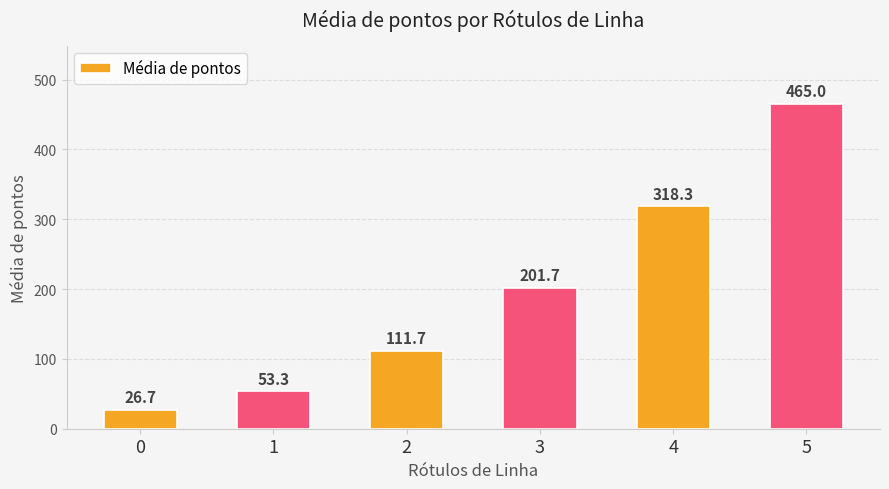

Reading right to left, what are all the values shown in this chart?

465.0	318.3	201.7	111.7	53.3	26.7